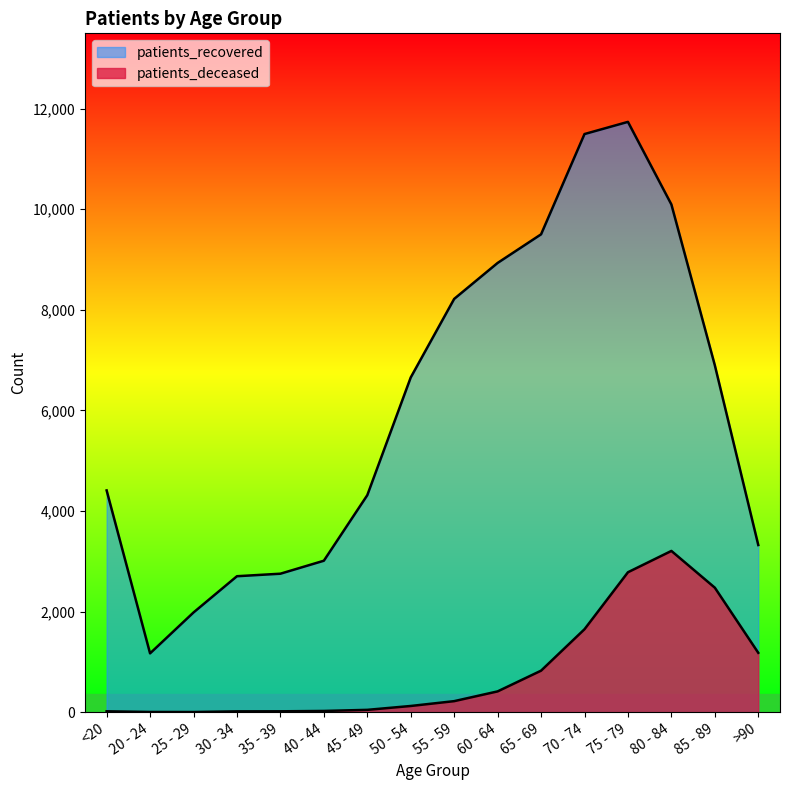

At which category does patients_deceased reach its first local valley?

25 - 29